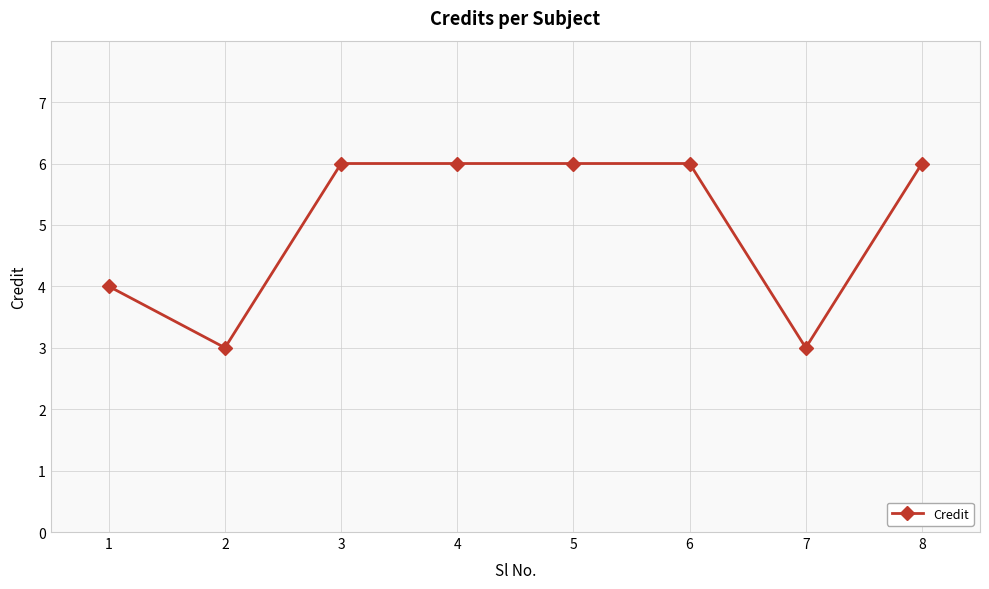

True or false: the data shows 4 at 1.

True